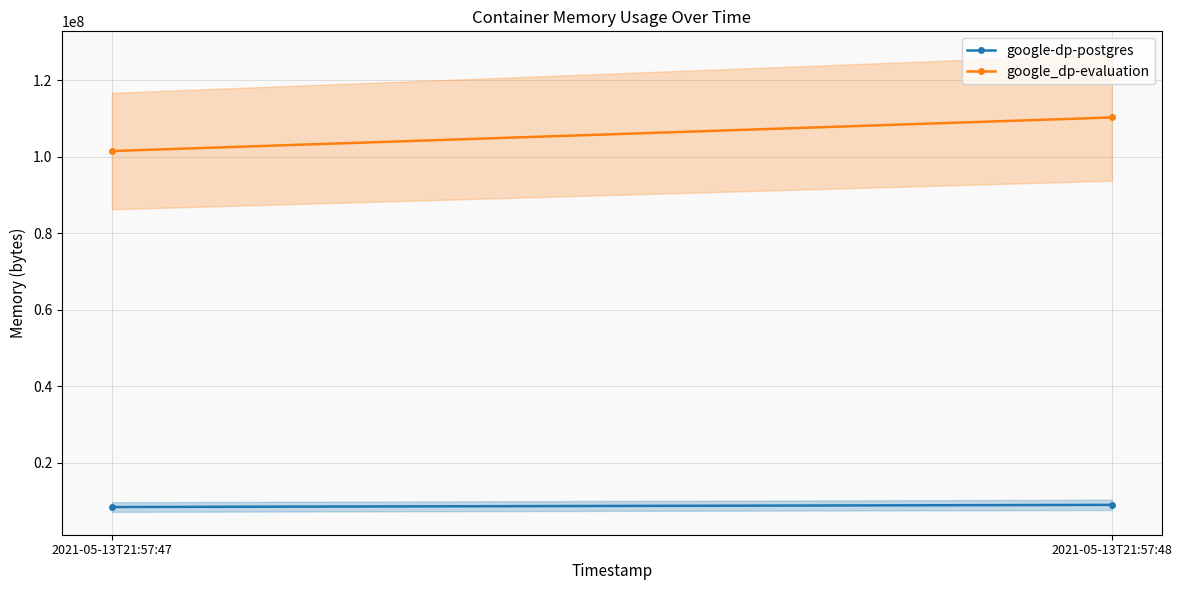

What is the lowest value of the google_dp-evaluation series?

101437440